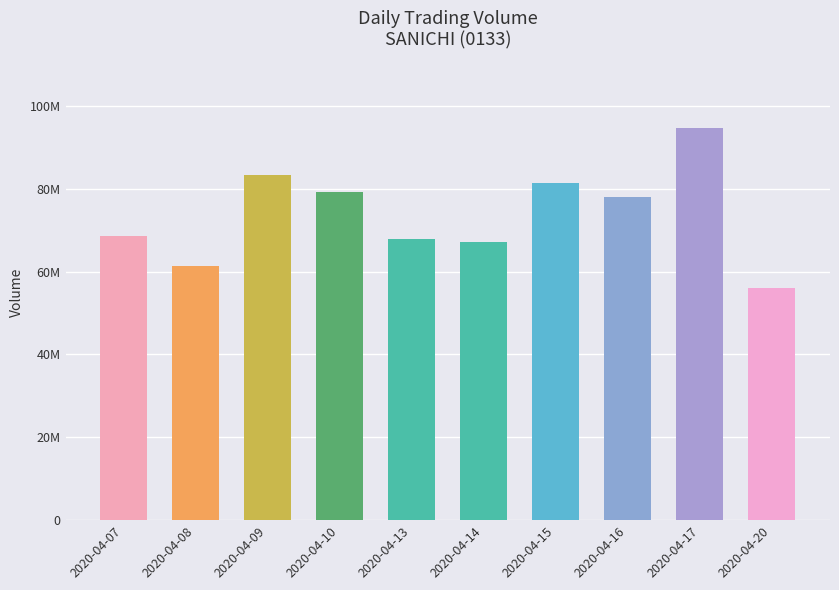

What is the change in value from 2020-04-07 to 2020-04-15?

+12683500